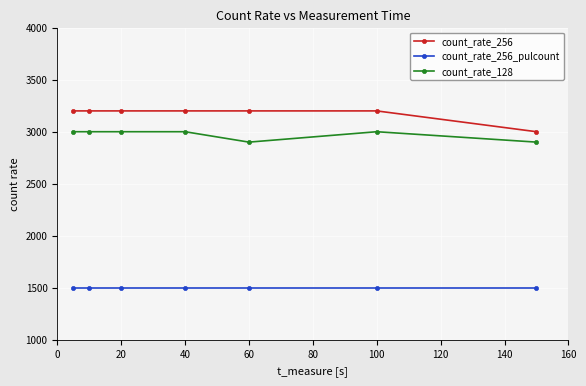

What is the minimum value for count_rate_128?

2900